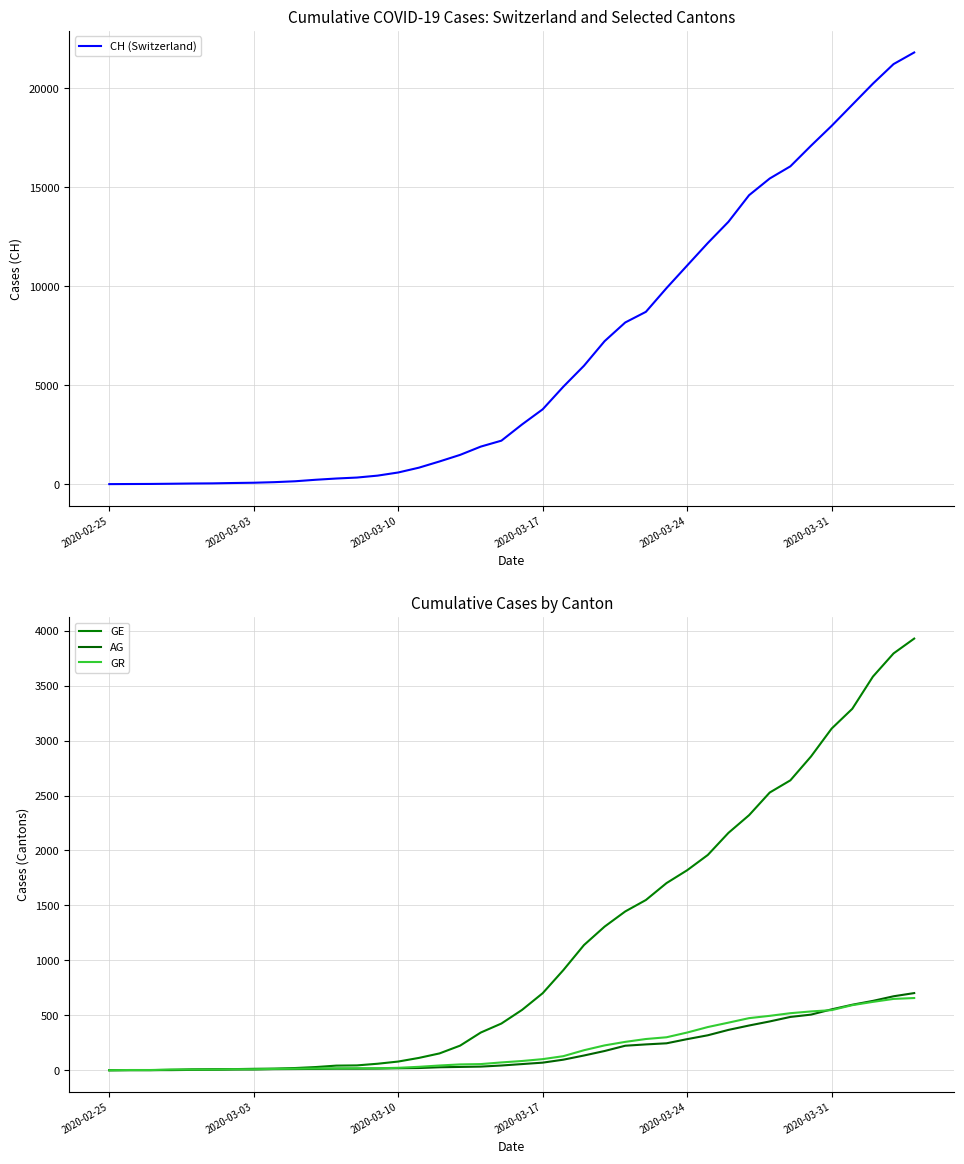

What is the highest value of the CH (Switzerland) series?

21813